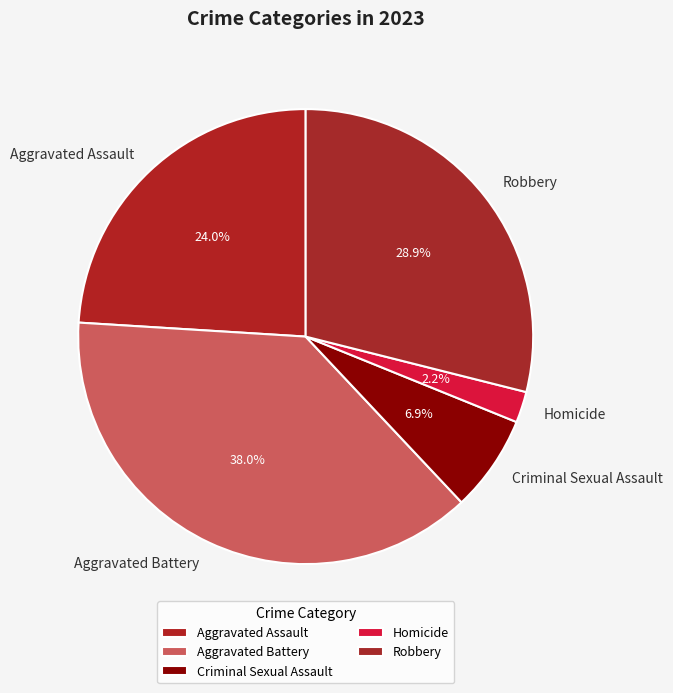

Rank the categories by value from highest to lowest.

Aggravated Battery, Robbery, Aggravated Assault, Criminal Sexual Assault, Homicide